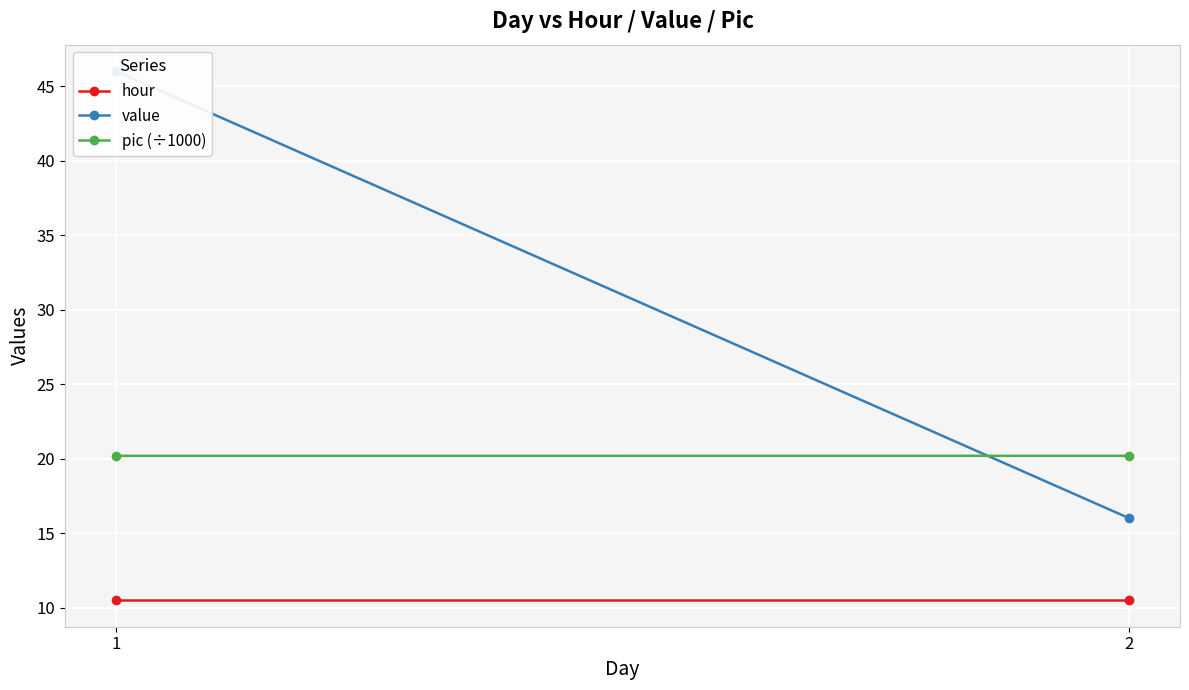

Which series has the largest total across all categories?

value